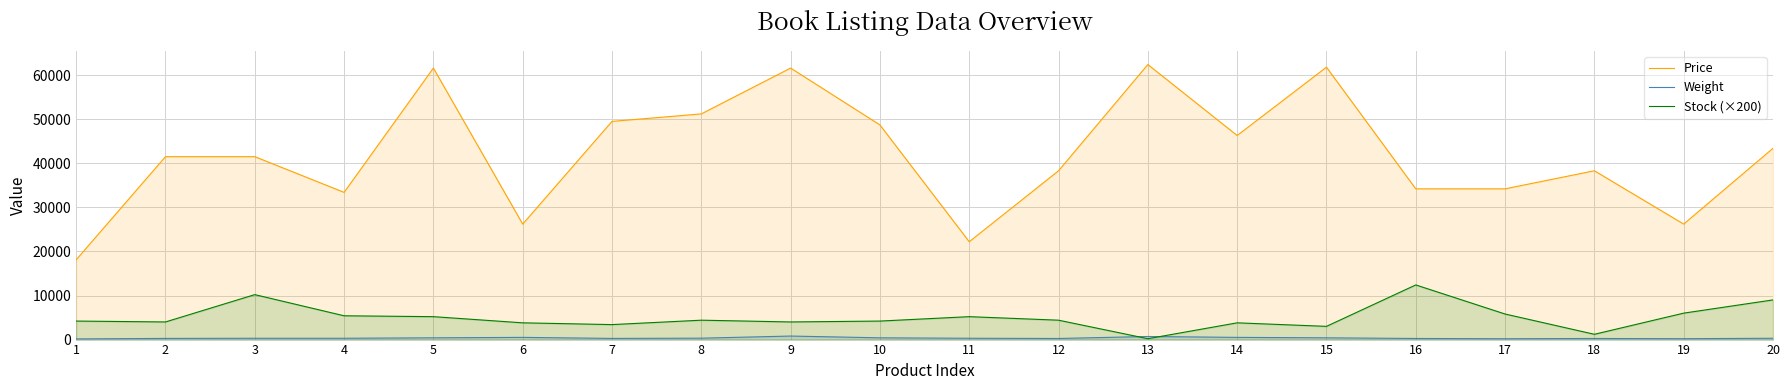

Which series changed the most between 4 and 17?

Price